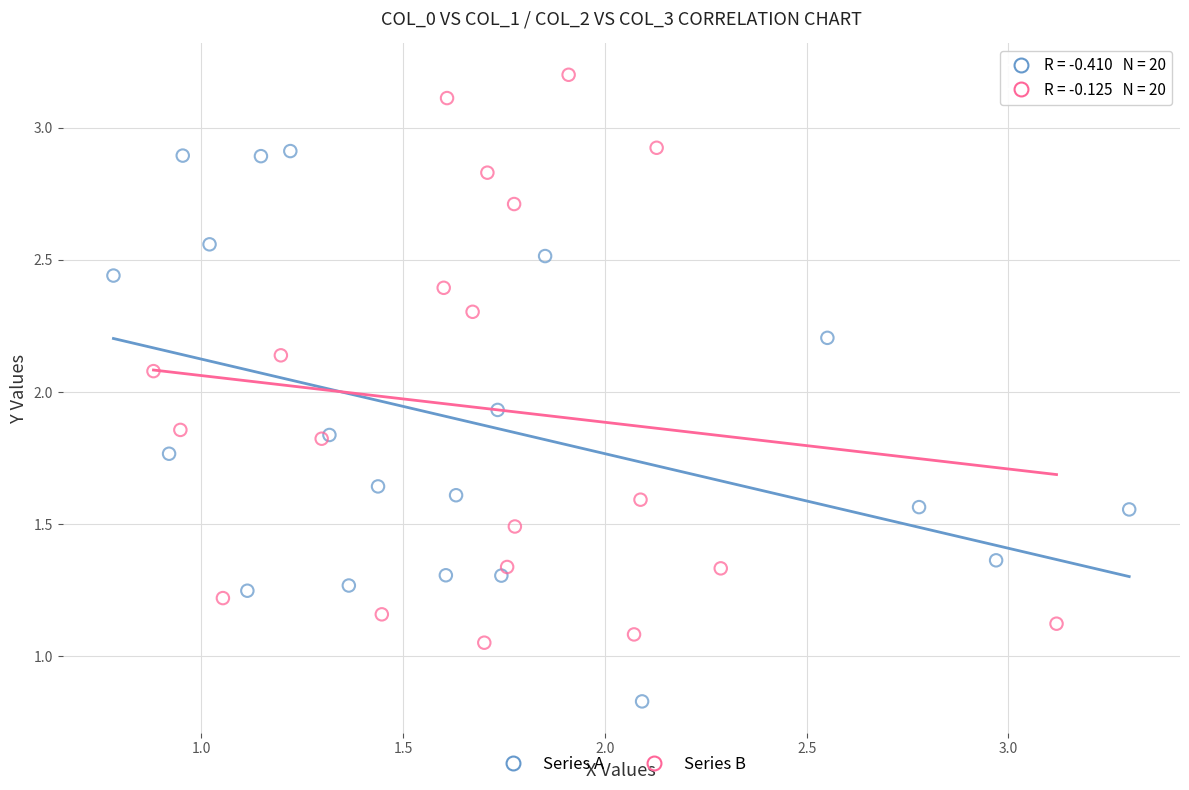

What are all the series names shown in the legend?

Series A, Series B